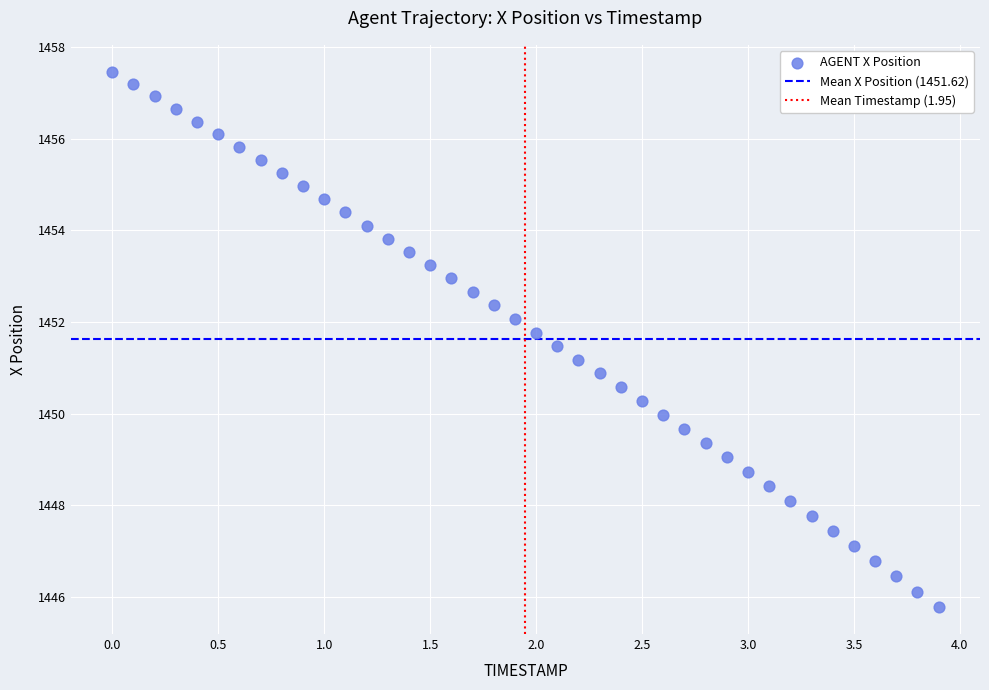

What is the range of X values (max minus min)?

3.9